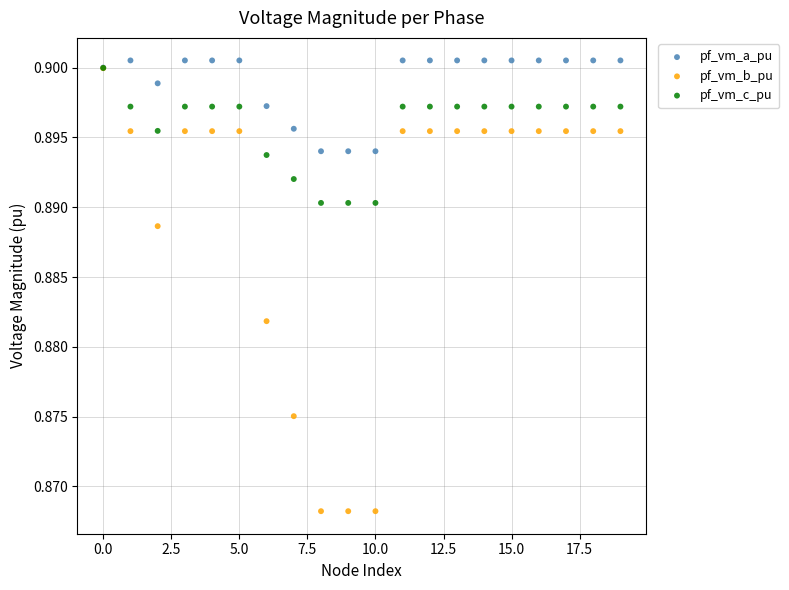

What are all the series names shown in the legend?

pf_vm_a_pu, pf_vm_b_pu, pf_vm_c_pu